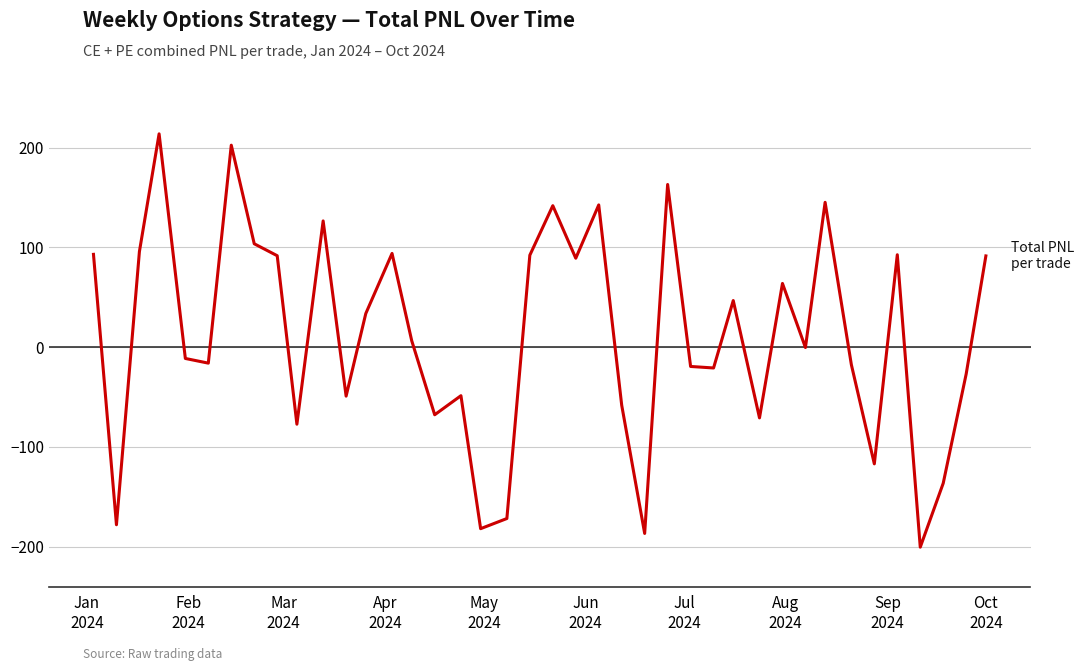

What is the greatest value displayed?

213.9